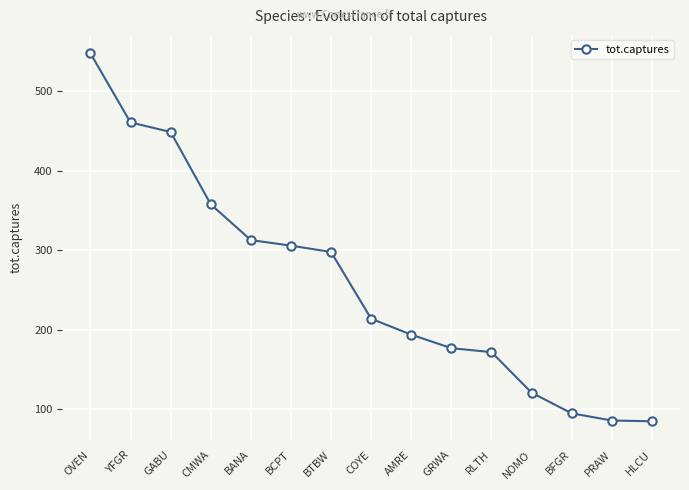

Read the value at GABU.

449